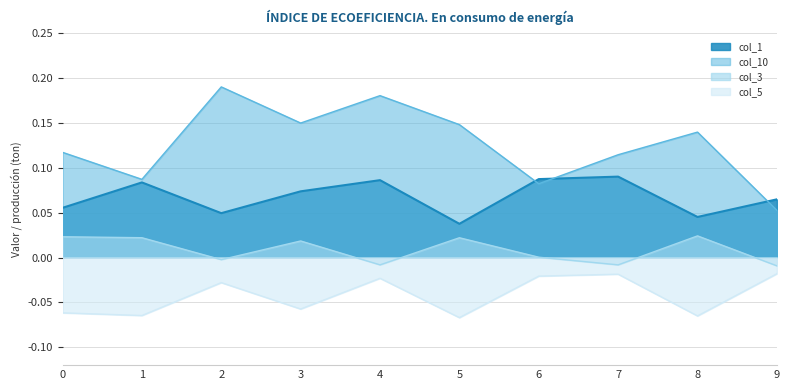

How many data points does each series have?

10